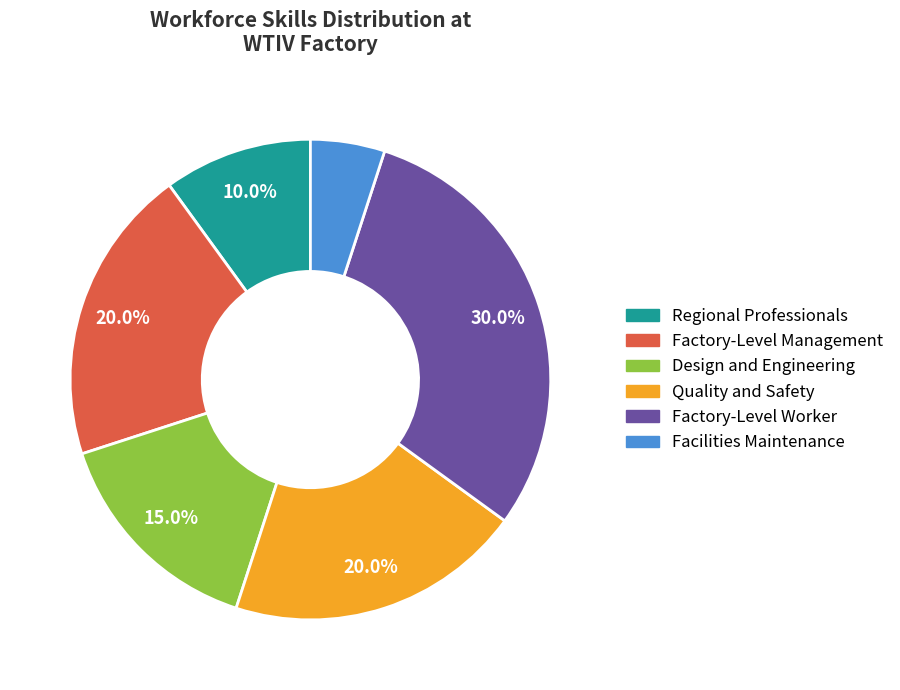

True or false: Regional Professionals accounts for 10% of the total.

True